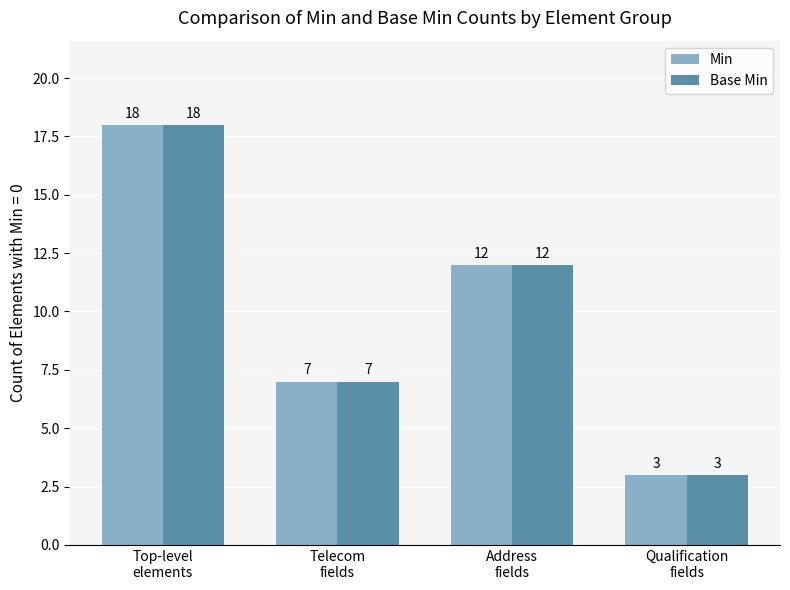

Which category has the highest value in the Min series?

Top-level
elements